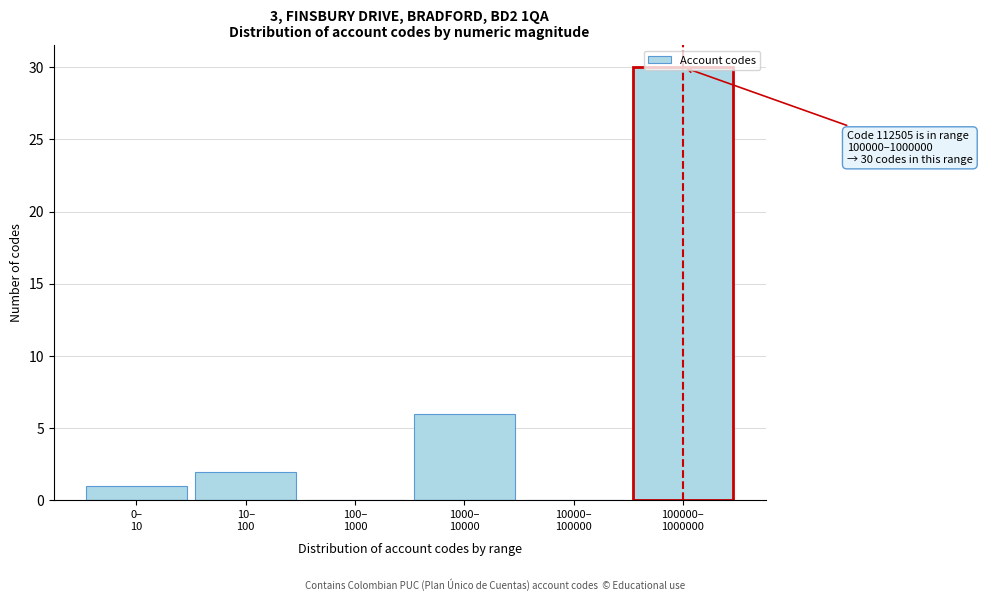

What is the sum of all values?

39